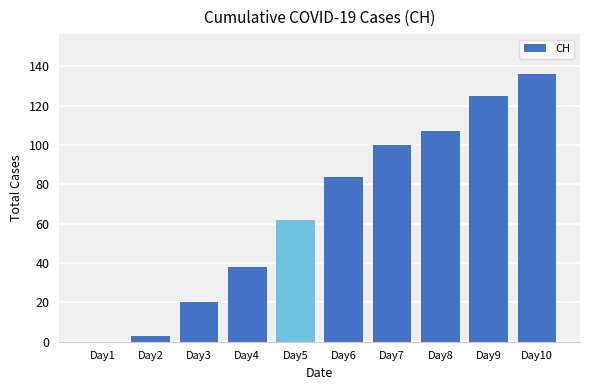

Which has a higher value, Day10 or Day6?

Day10